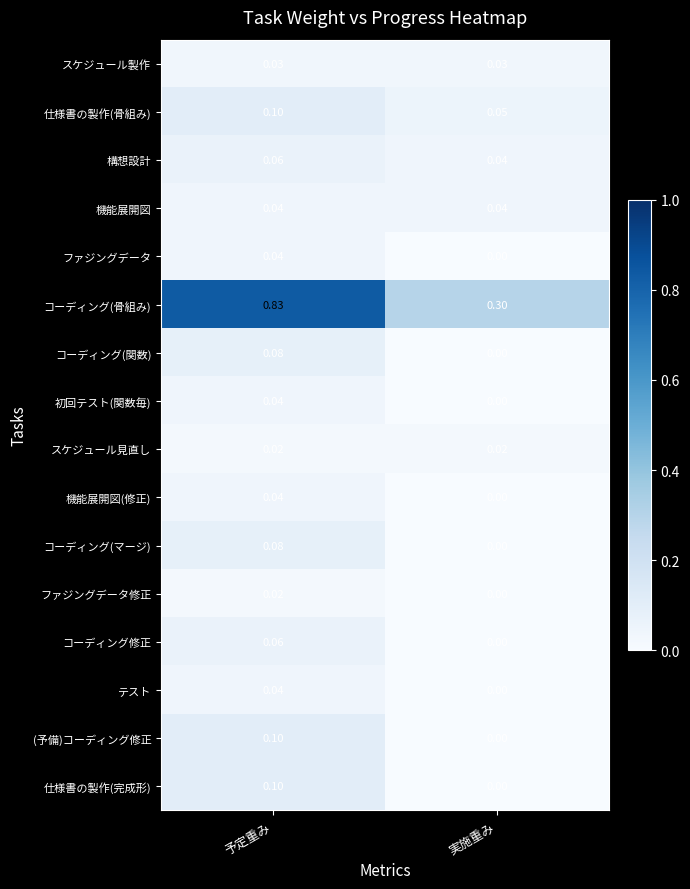

At which label is 仕様書の製作(完成形) closest to 0?

実施重み